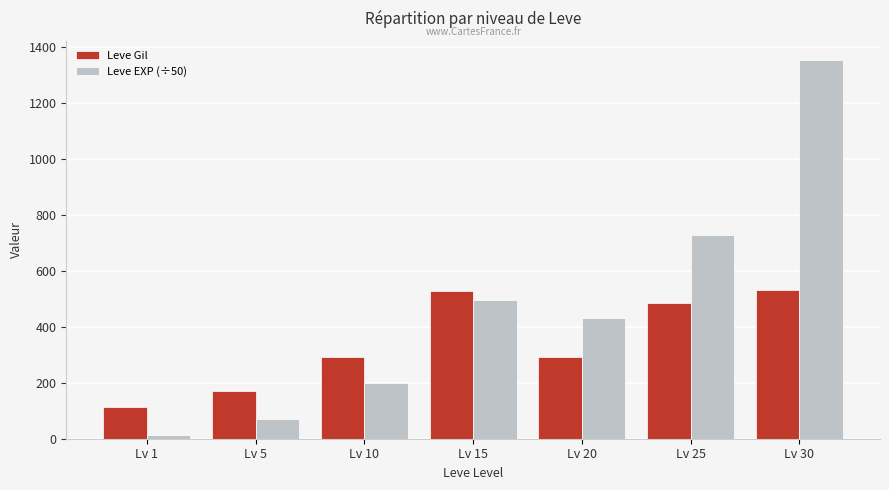

At which category is the sum across all series the highest?

Lv 30